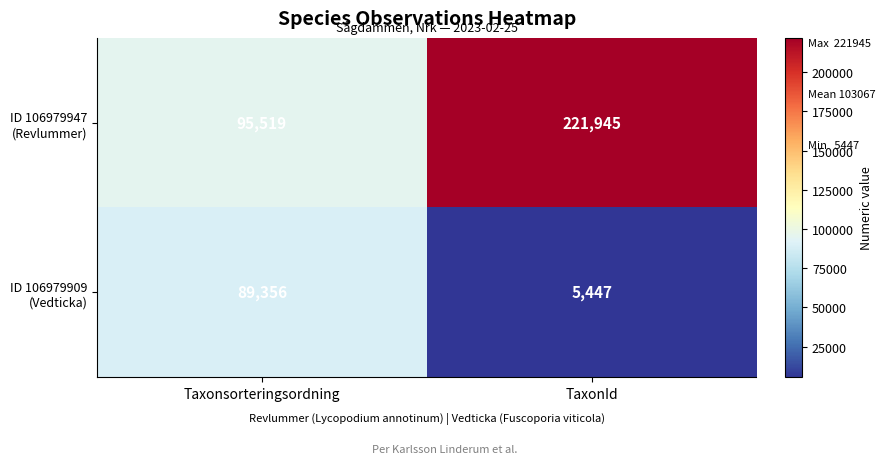

What is the spread (max minus min) of values at Taxonsorteringsordning?

6163